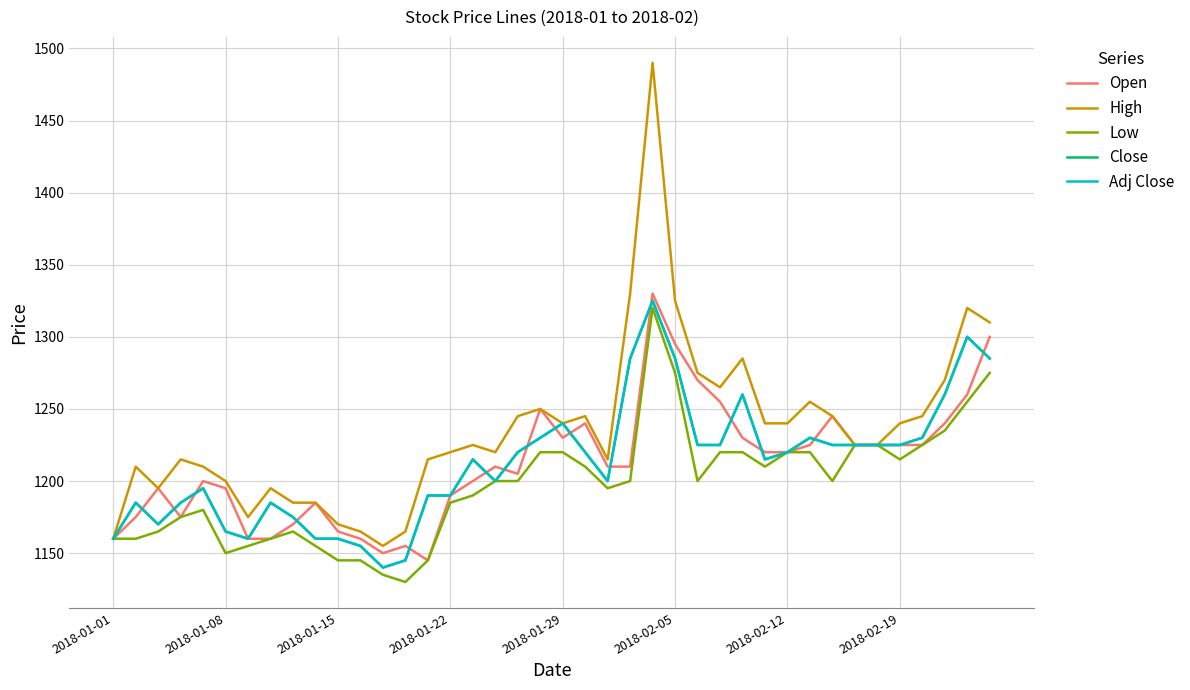

Does the chart have visible grid lines?

Yes